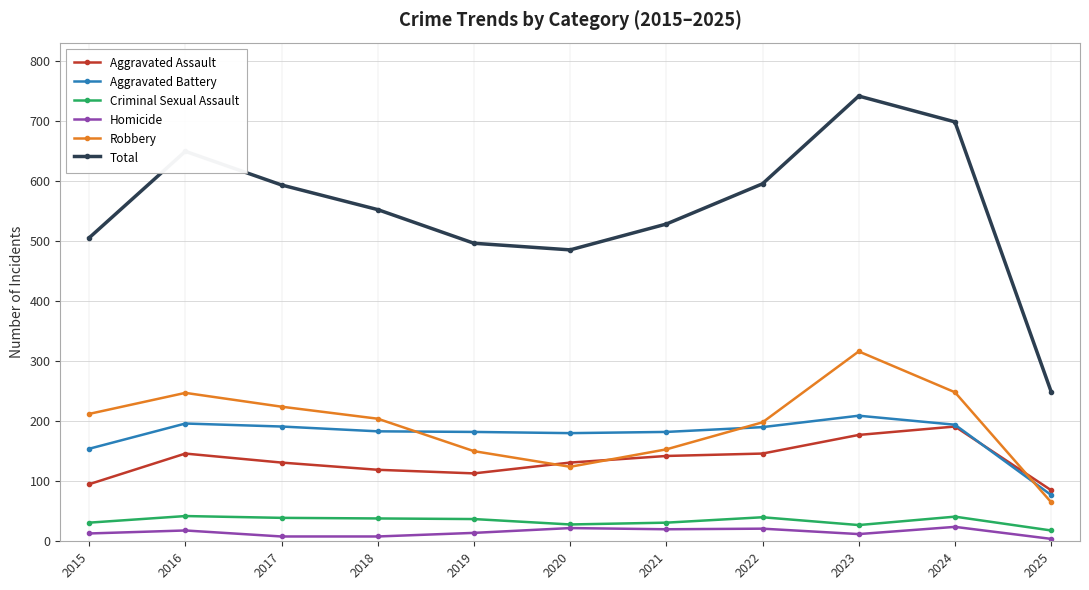

True or false: Total and Homicide cross at least once.

False